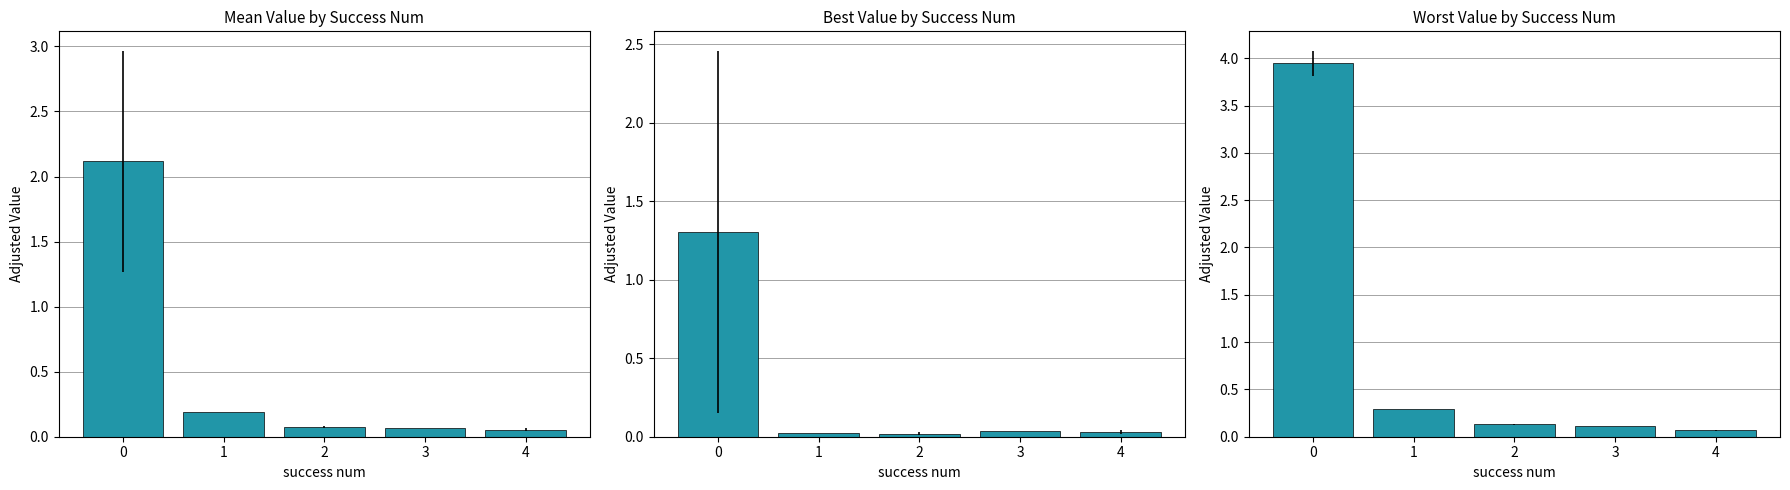

Is the value of best at 4 greater than the value of mean at 3?

No